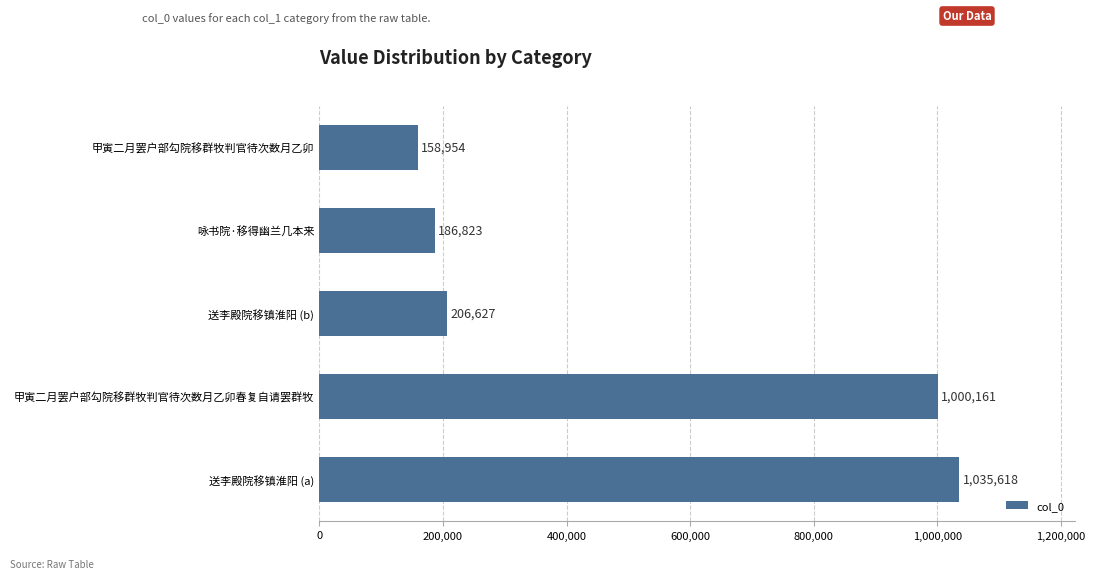

Are the bars grouped side by side (vs. stacked)?

No